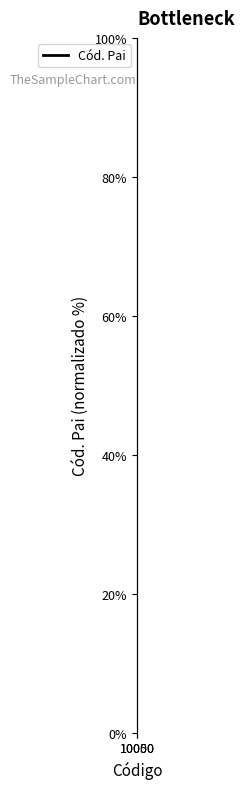

Count the number of values greater than 24.

10